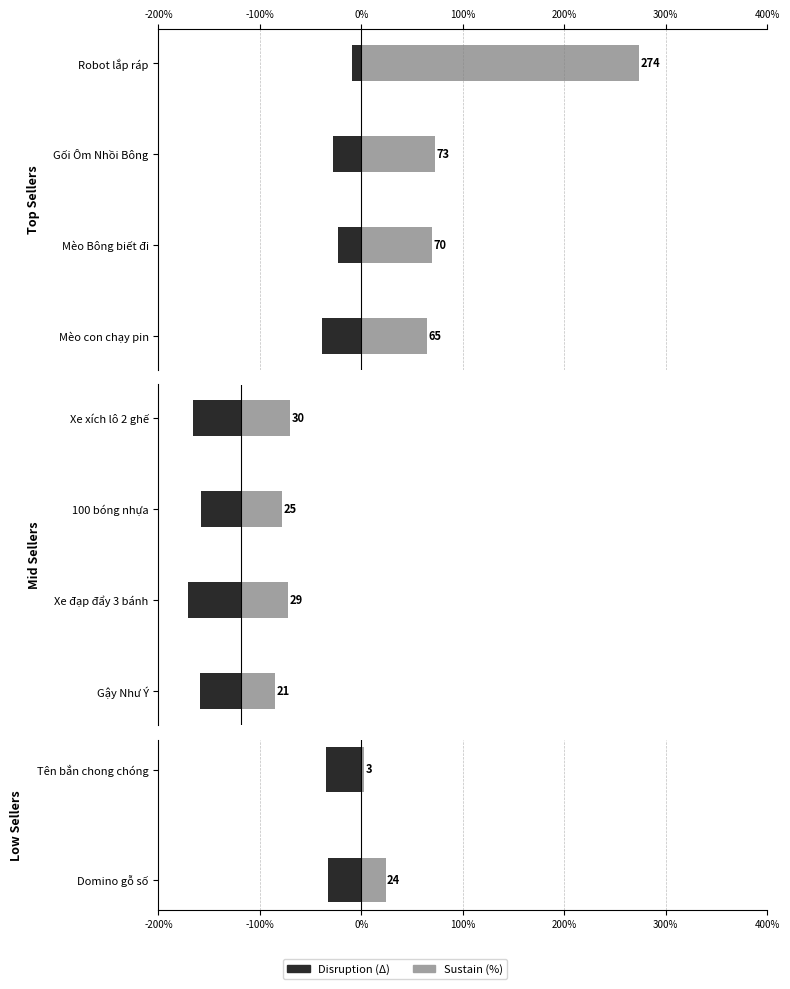

Which series changed the most between Tên bắn chong chóng and Domino gỗ số?

Sustain (%)